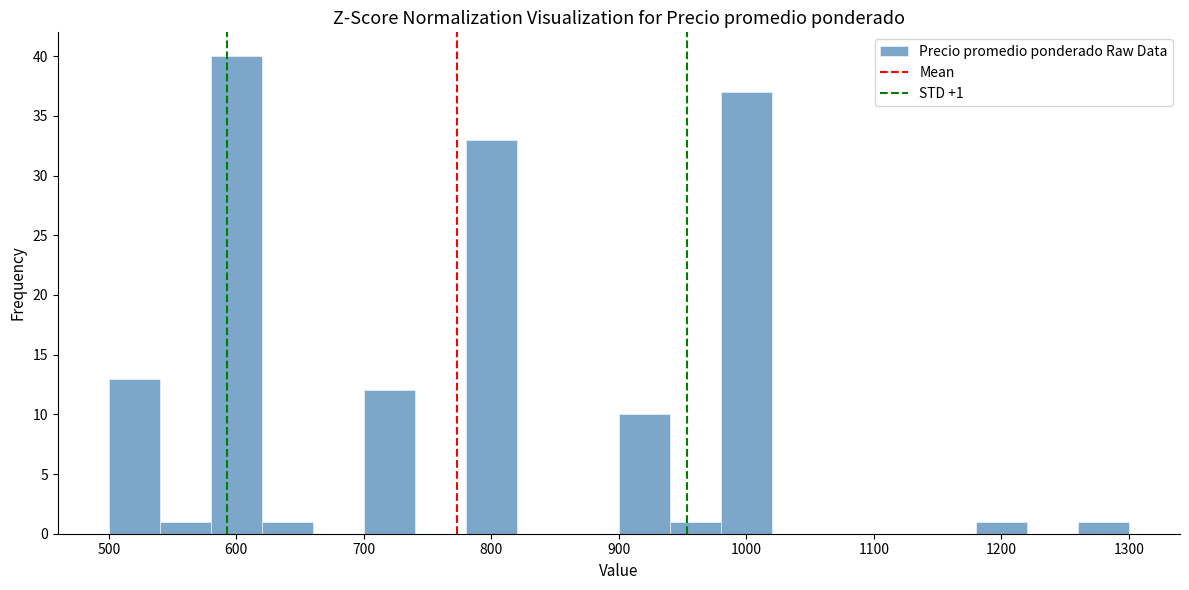

Over which range of the x-axis is the bar tallest?

580 to 620